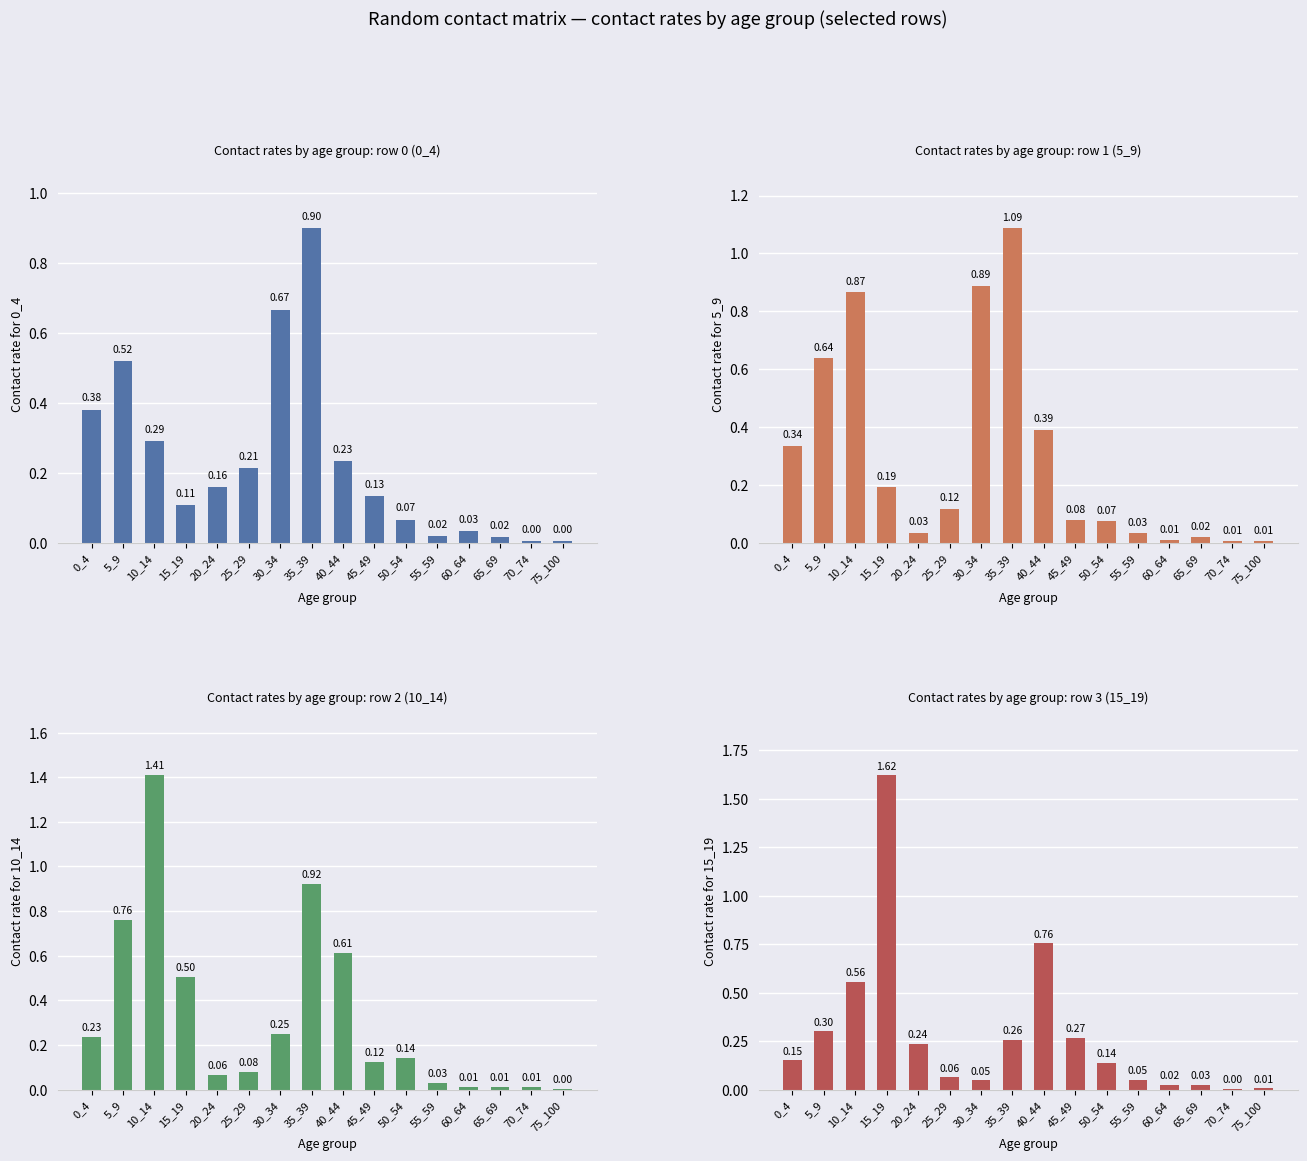

What is the total value across all series at 5_9?

2.2